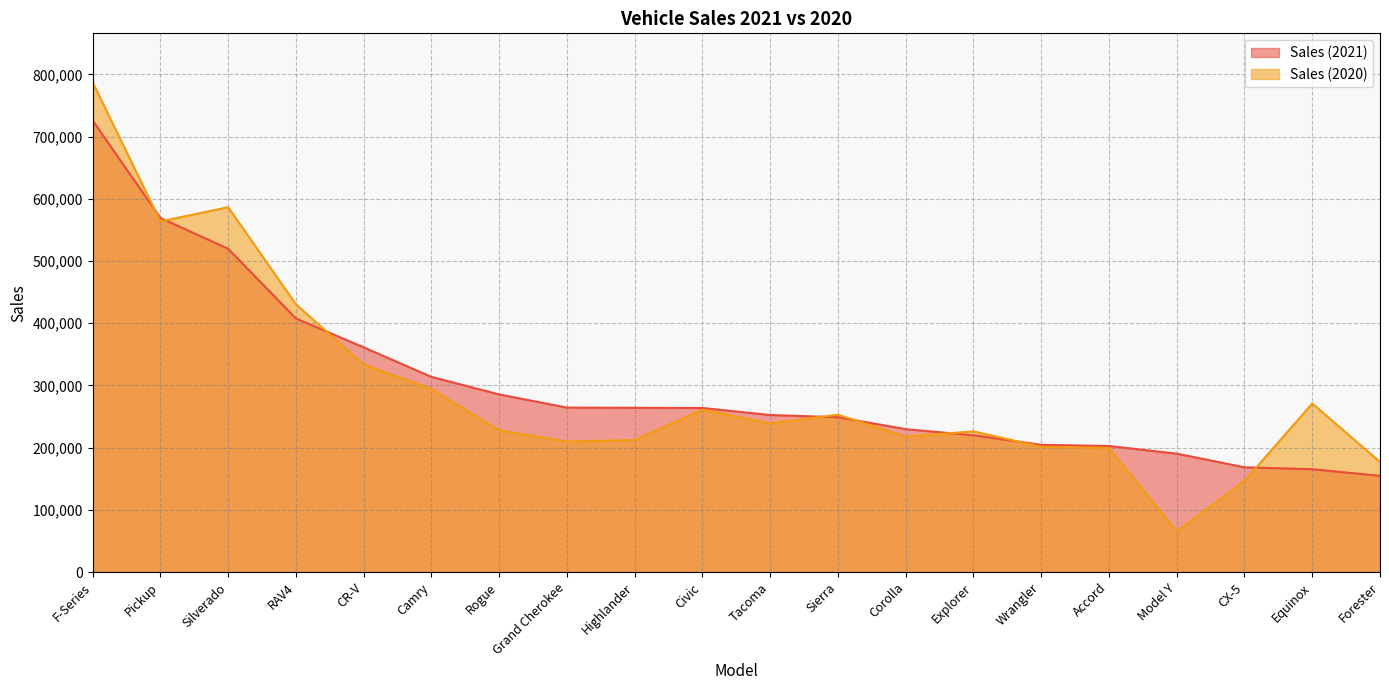

What is the difference between the highest and lowest values at Explorer?

6334